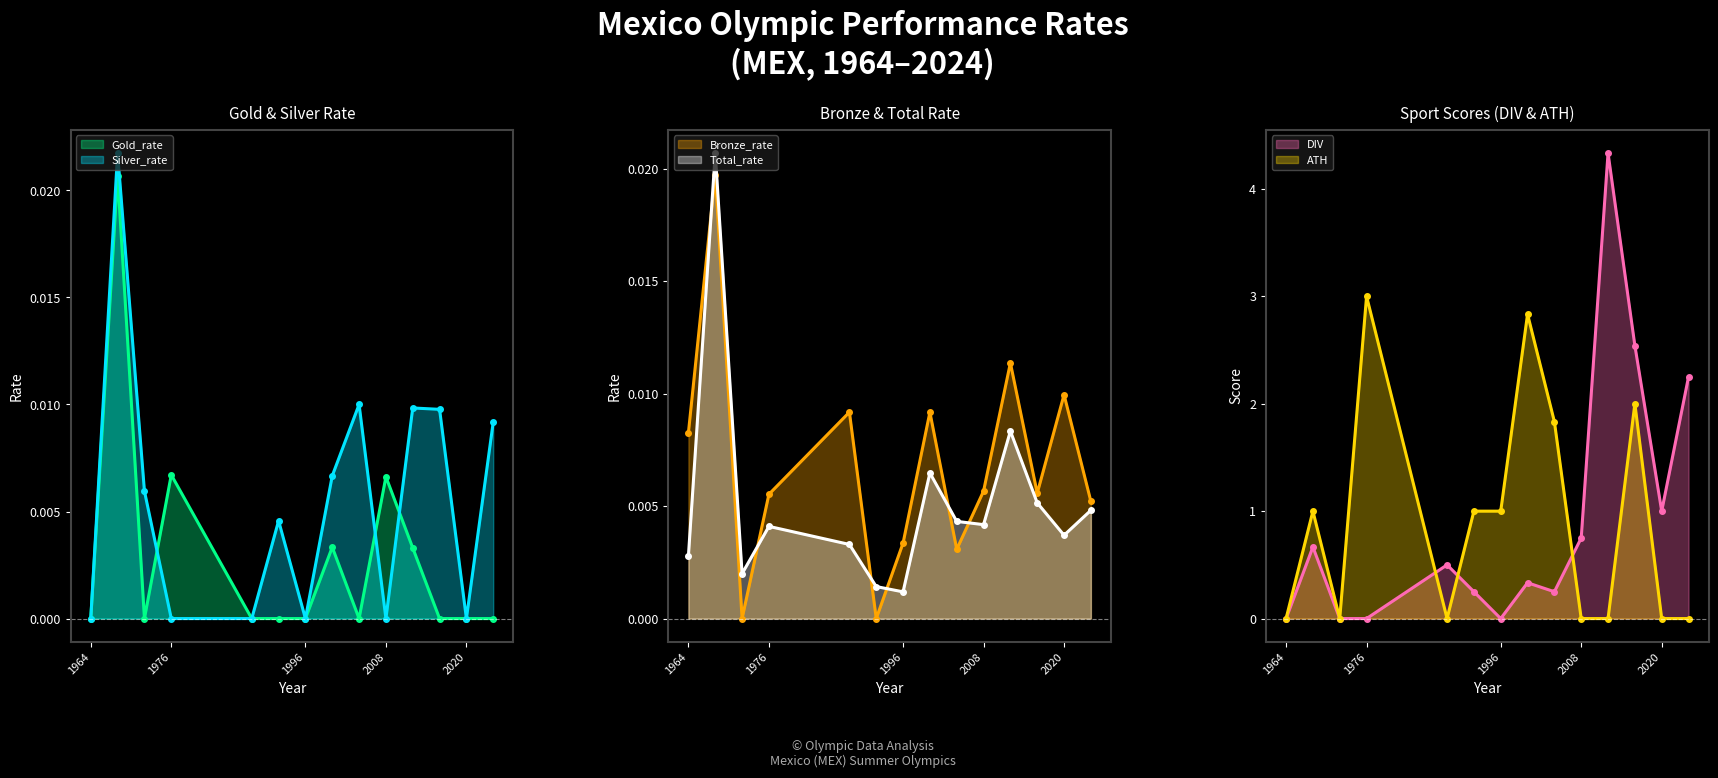

What is the spread (max minus min) of values at 1968?

1.0